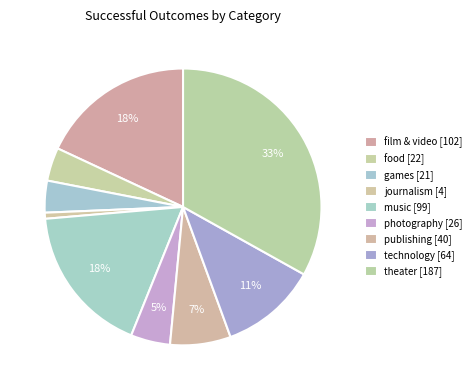

Does any single category account for the majority?

No